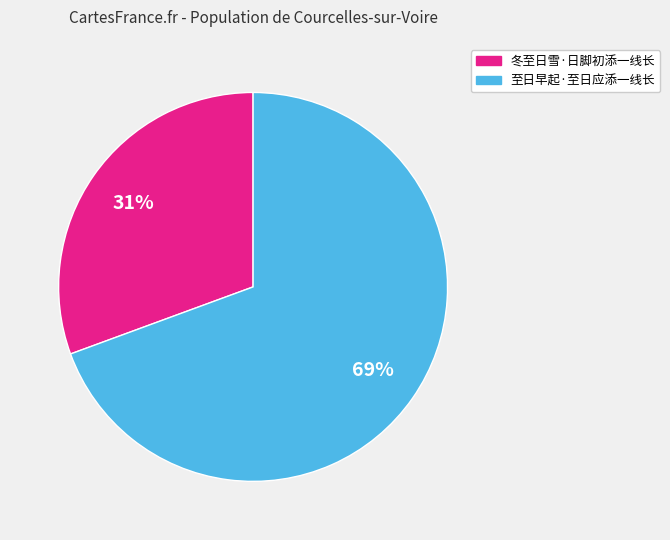

What is the smallest slice in the pie chart?

冬至日雪·日脚初添一线长